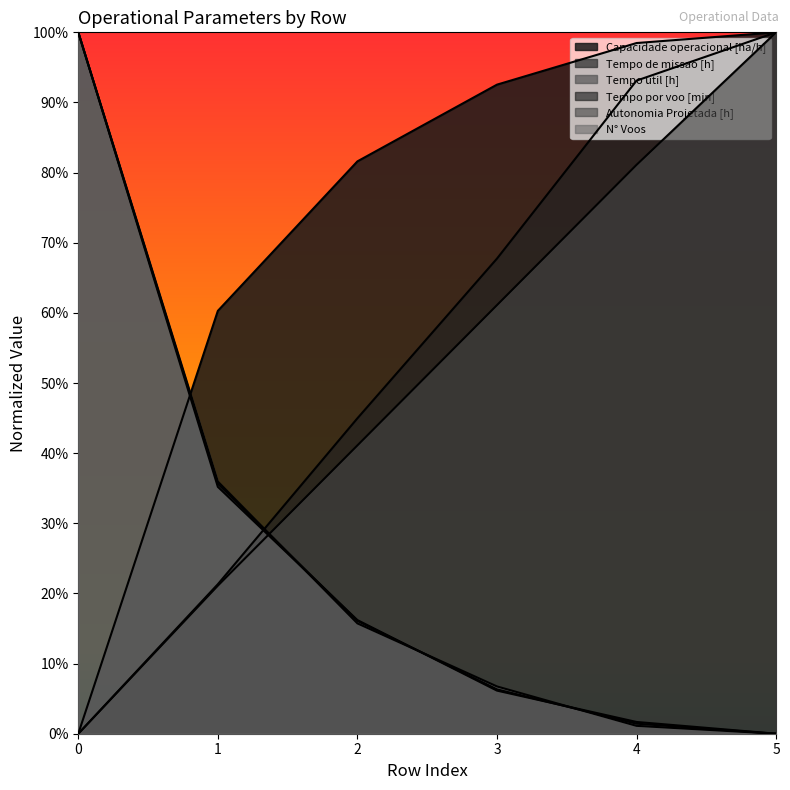

Which has a higher value, 2 or 0?

2